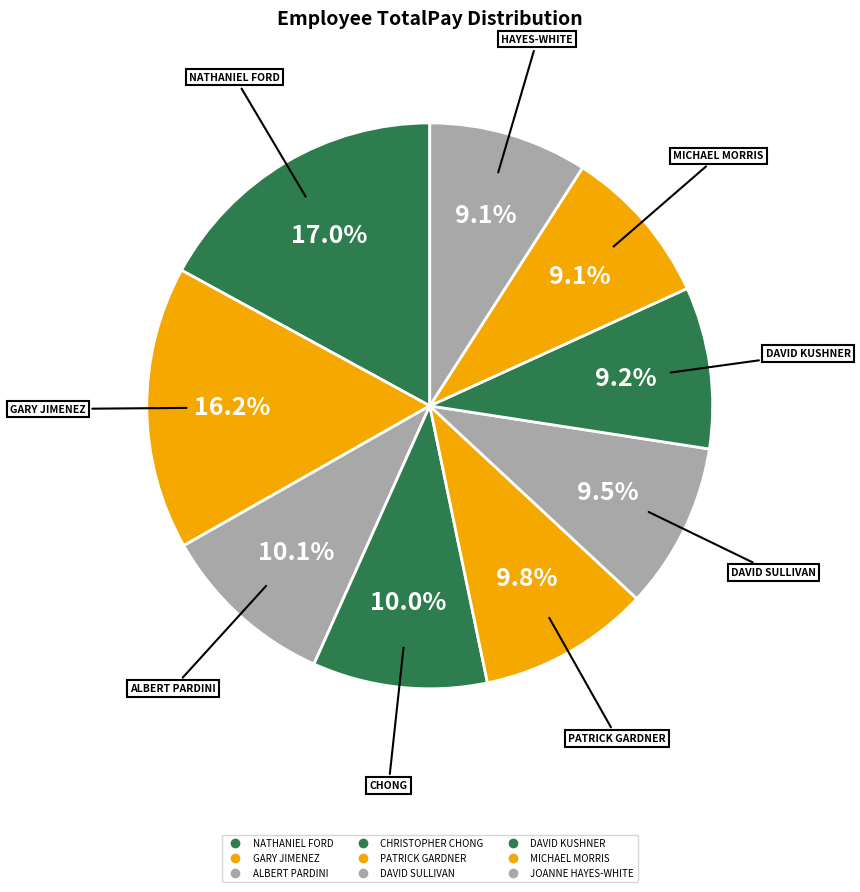

How many segments does this pie chart have?

9